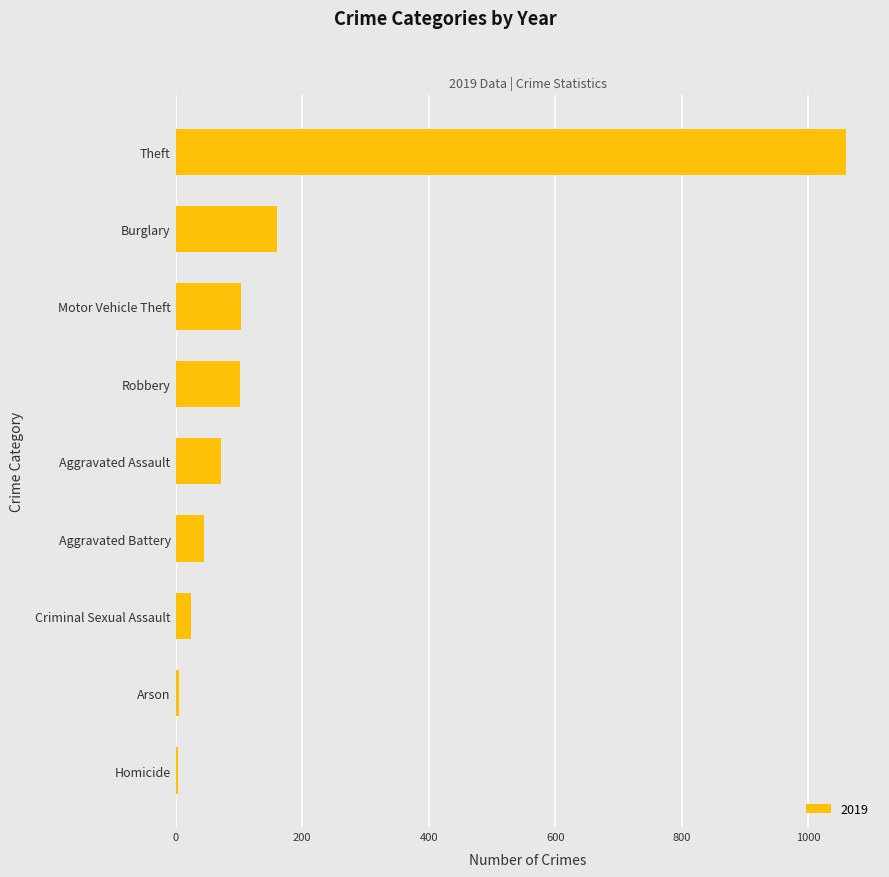

Are the bars horizontal?

Yes